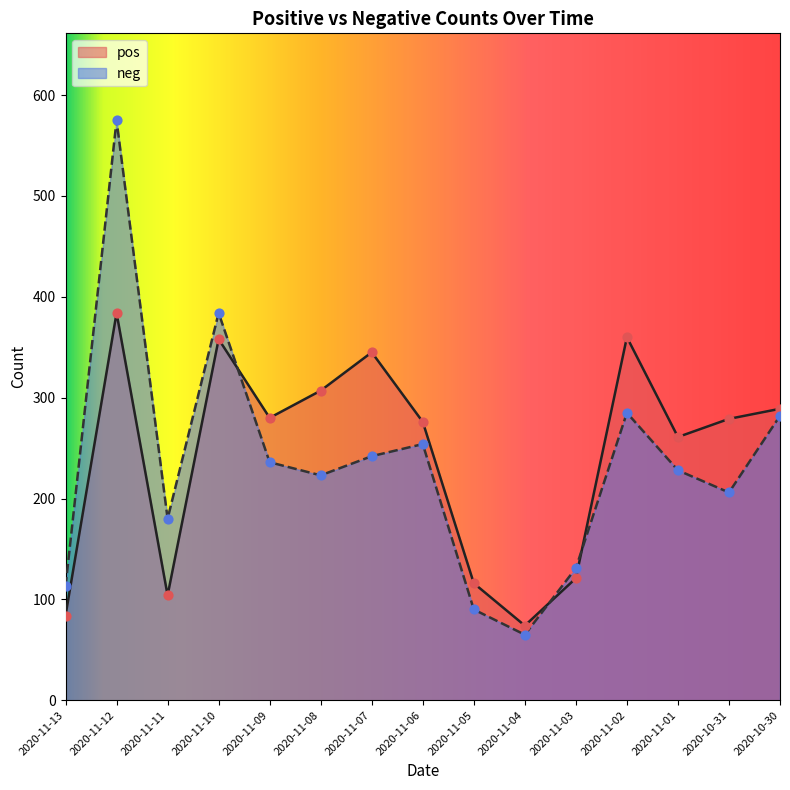

Which series has the largest total across all categories?

pos